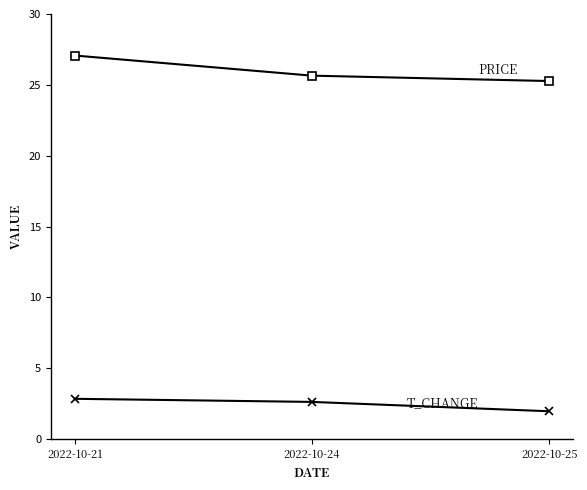

Does the chart display data point markers on the line(s)?

Yes